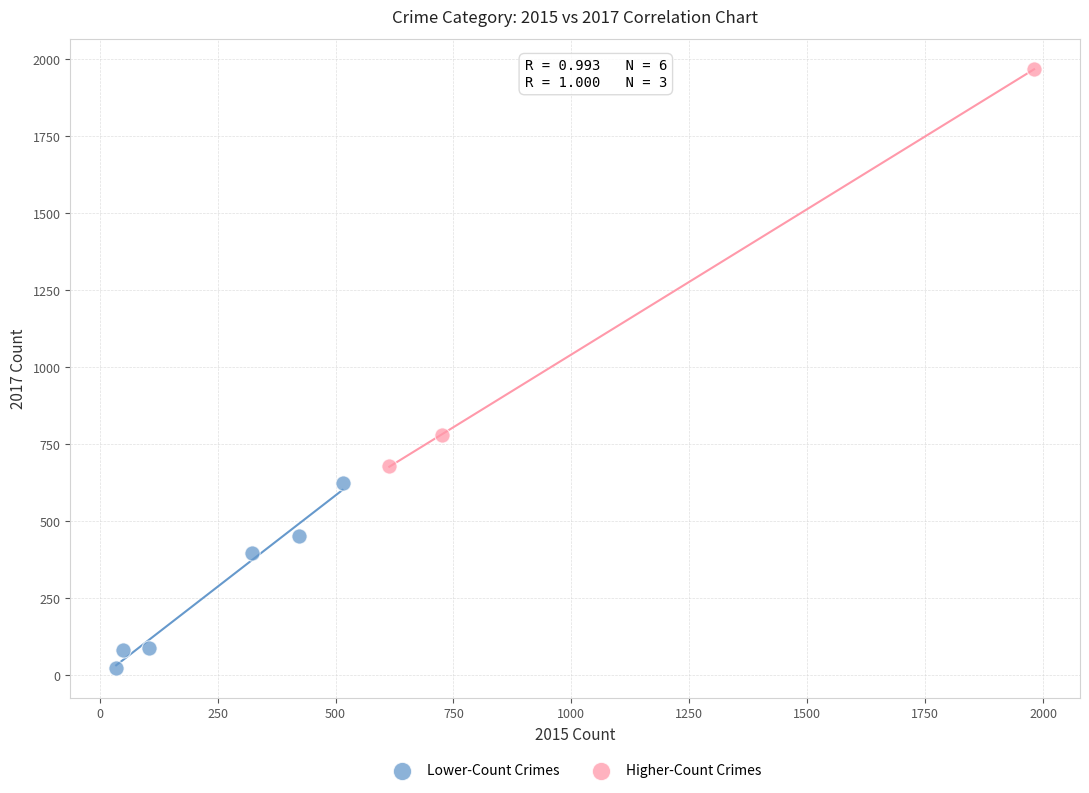

Which series reaches the minimum Y coordinate?

Lower-Count Crimes